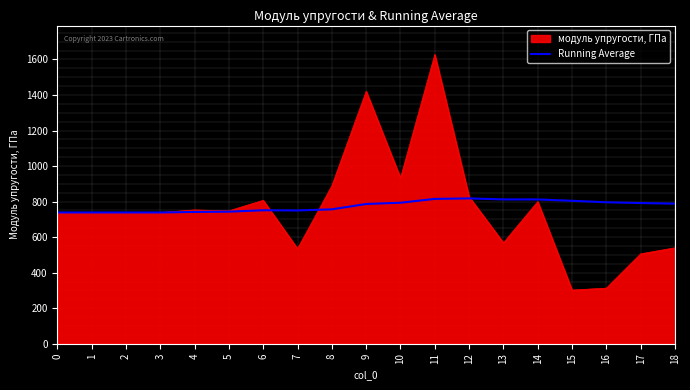

At which category is the sum across all series the highest?

11